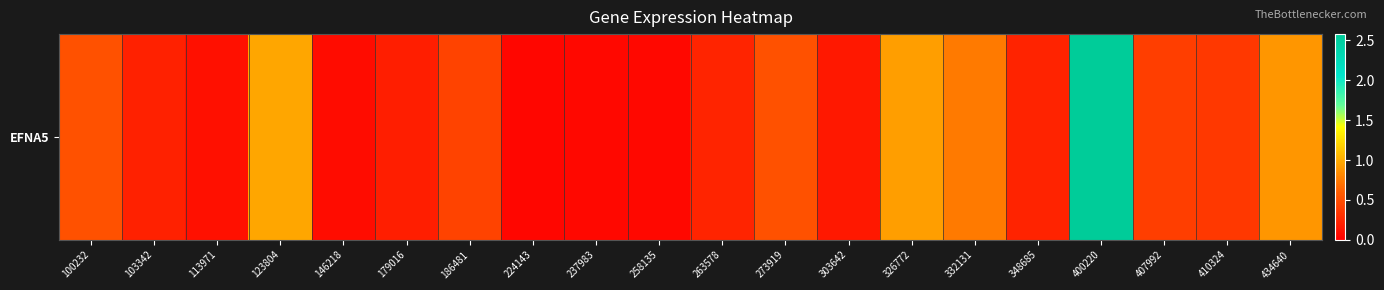

Is it true that the value at 258135 is 0.0?

False